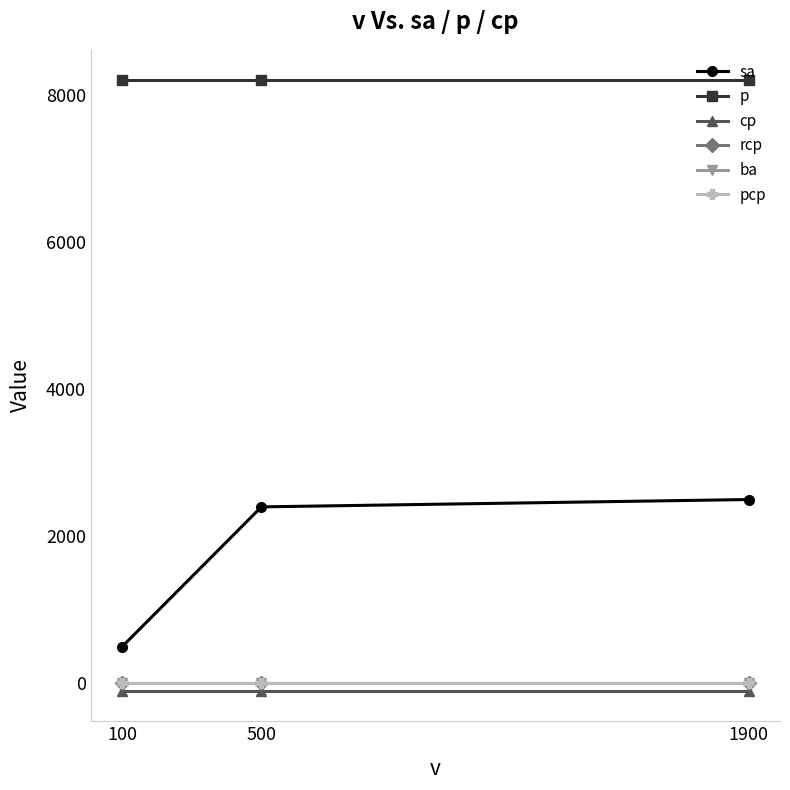

At how many categories does at least one series exceed 7348?

3